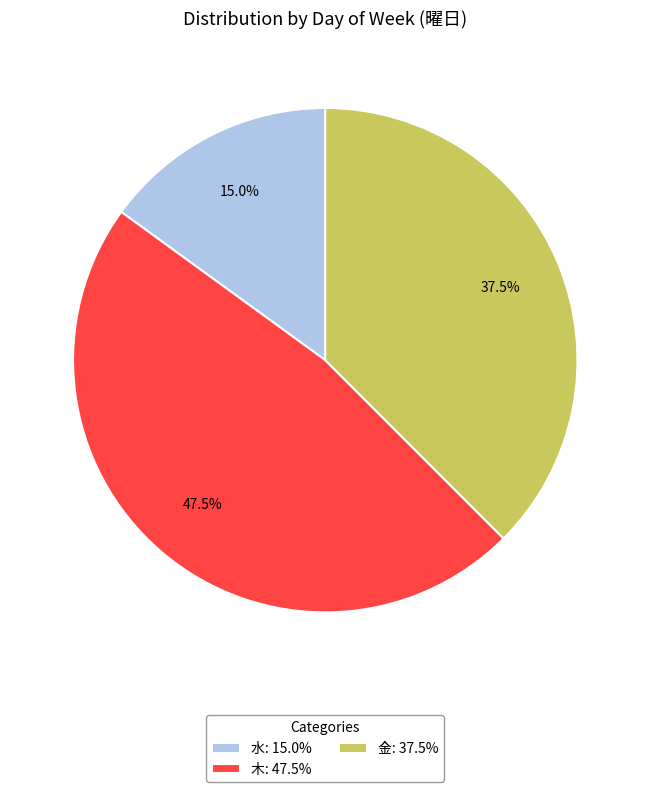

What percentage is NOT represented by 金: 37.5%?

62.5%